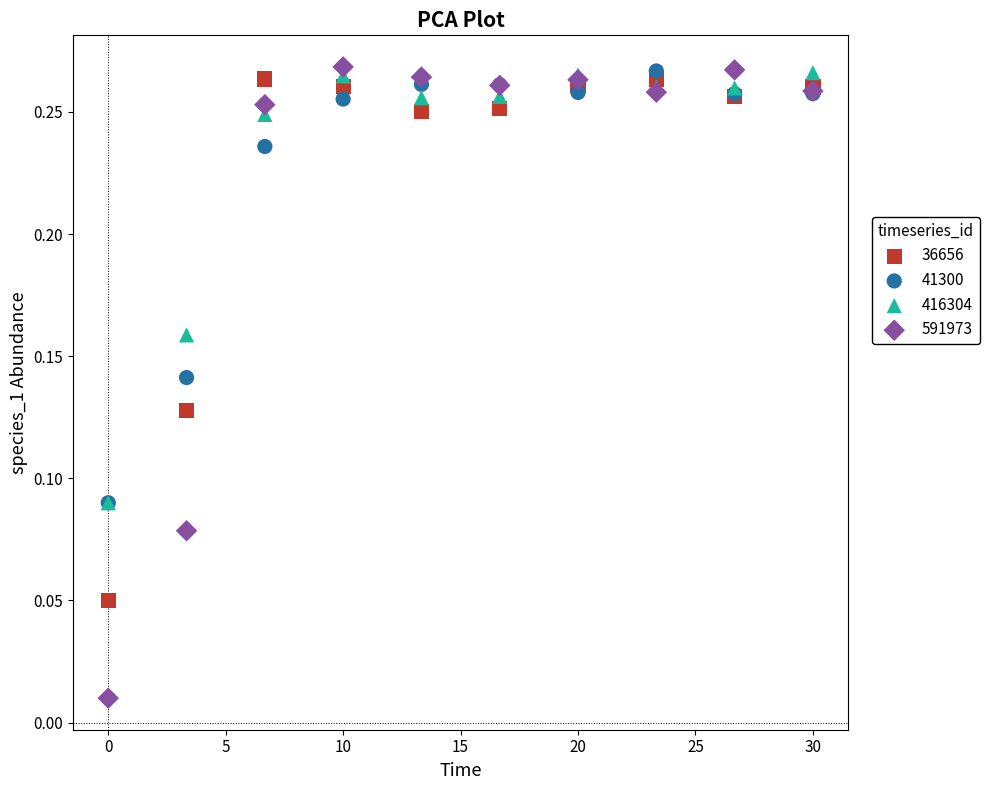

What are all the series names shown in the legend?

36656, 41300, 416304, 591973